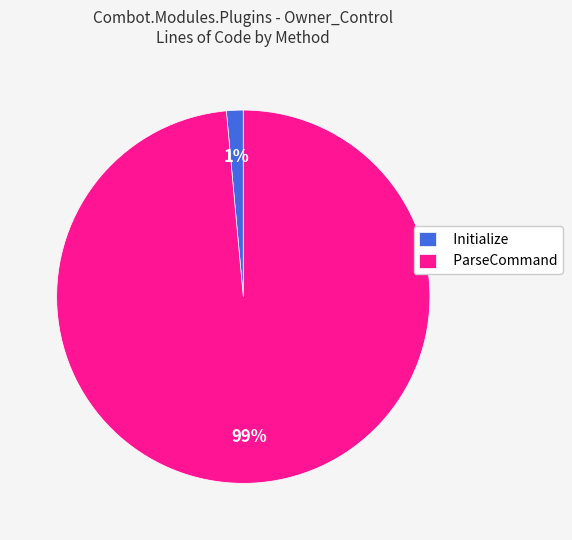

How many segments does this pie chart have?

2